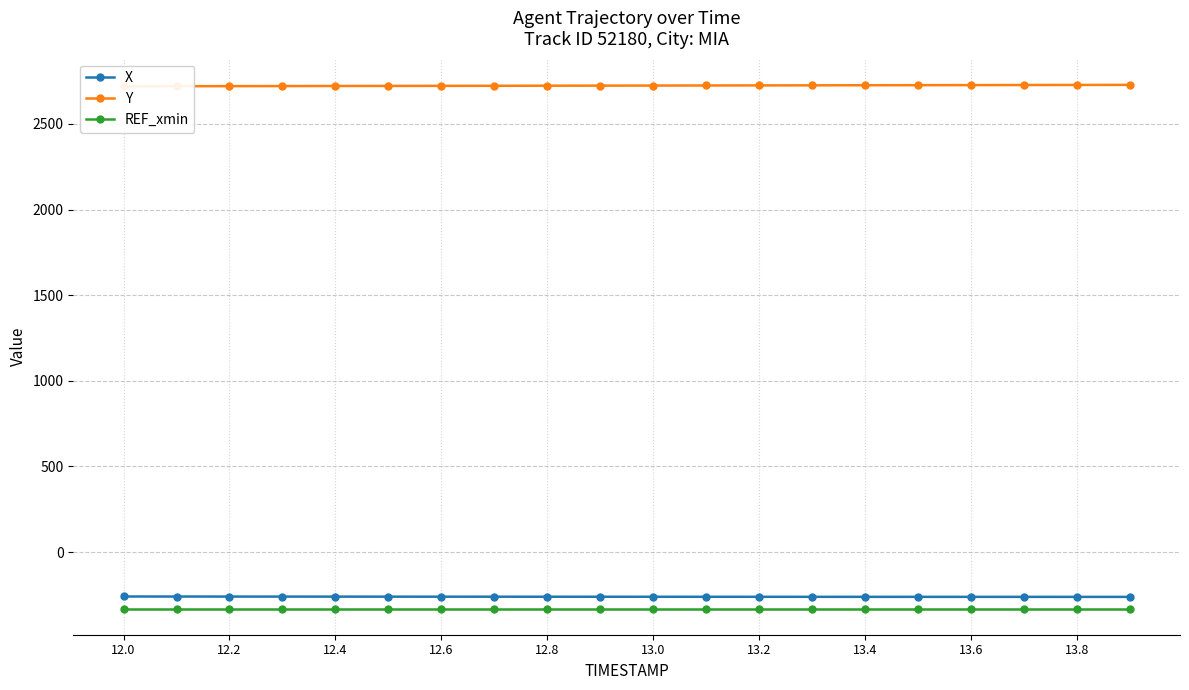

True or false: REF_xmin and X cross at least once.

False